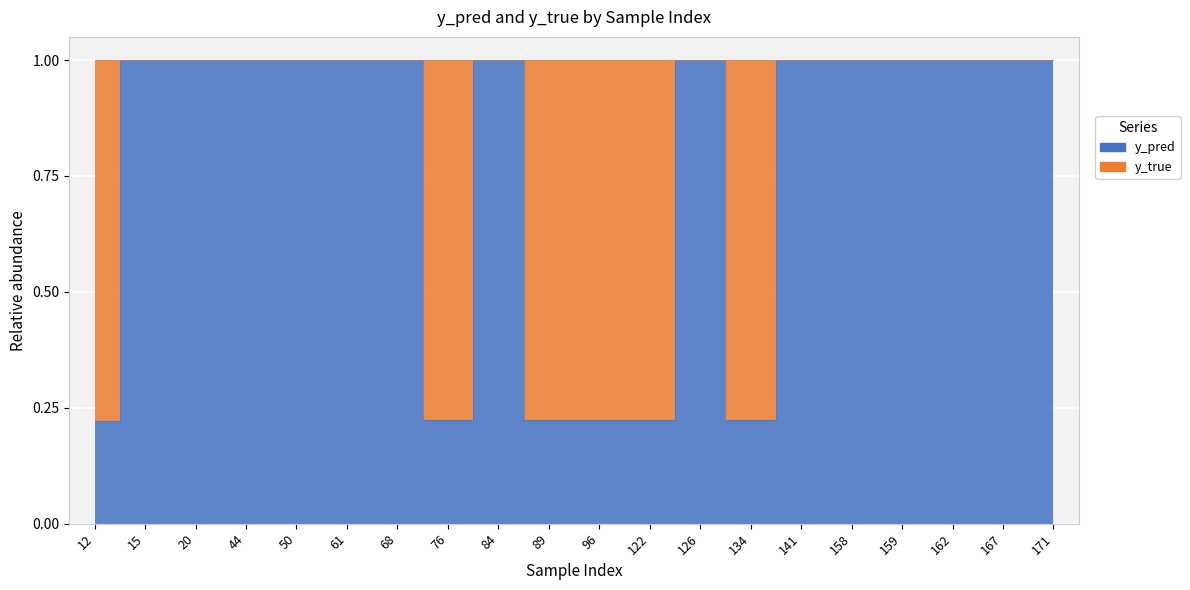

What is the change in value from 12 to 20?

+0.8